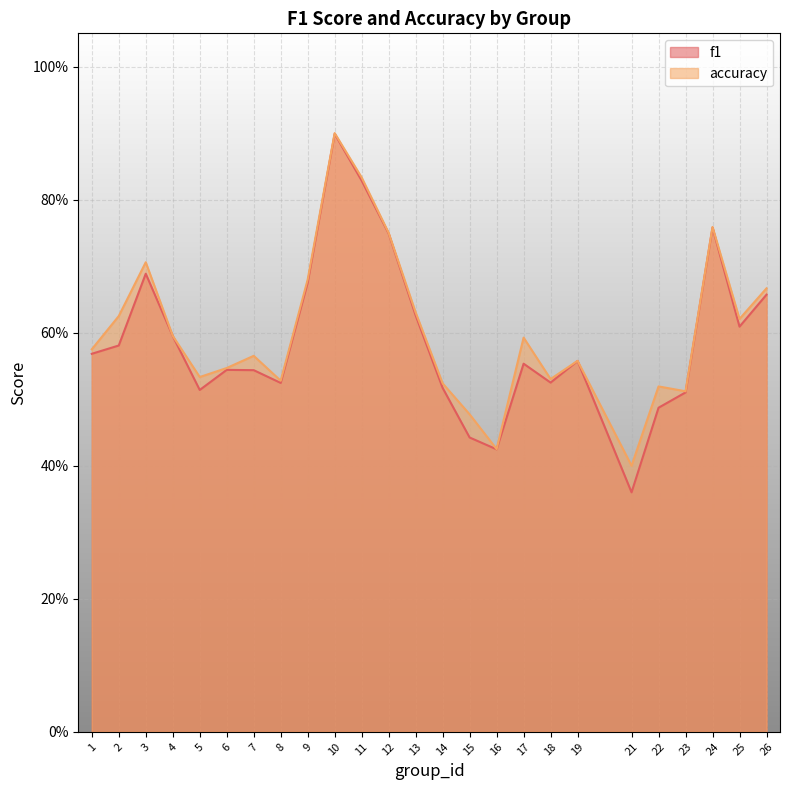

True or false: f1 and accuracy intersect in this chart.

False